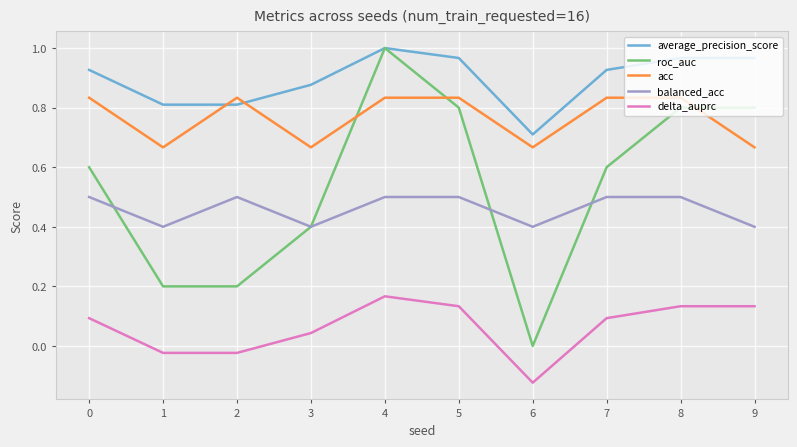

Which series changed the most between 1 and 6?

roc_auc